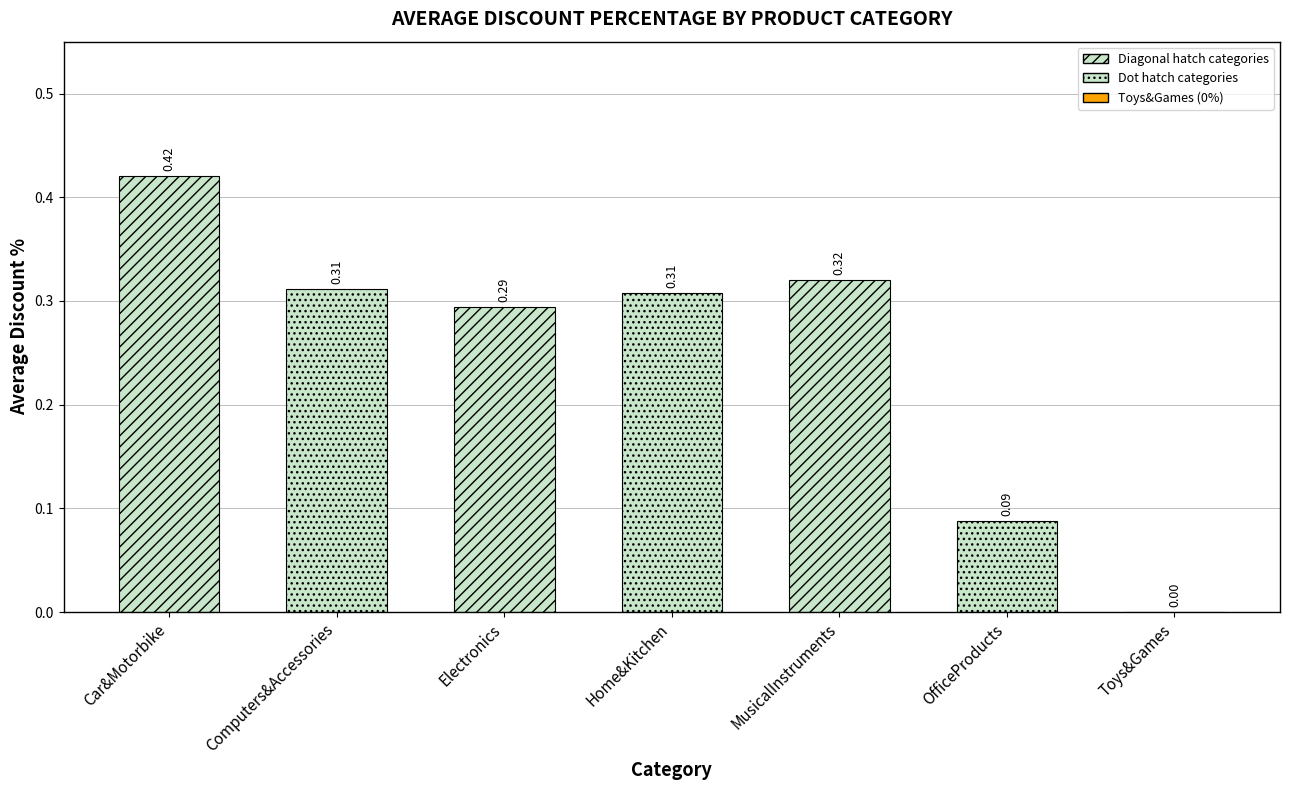

What is the sum of the values at Home&Kitchen and OfficeProducts?

0.4